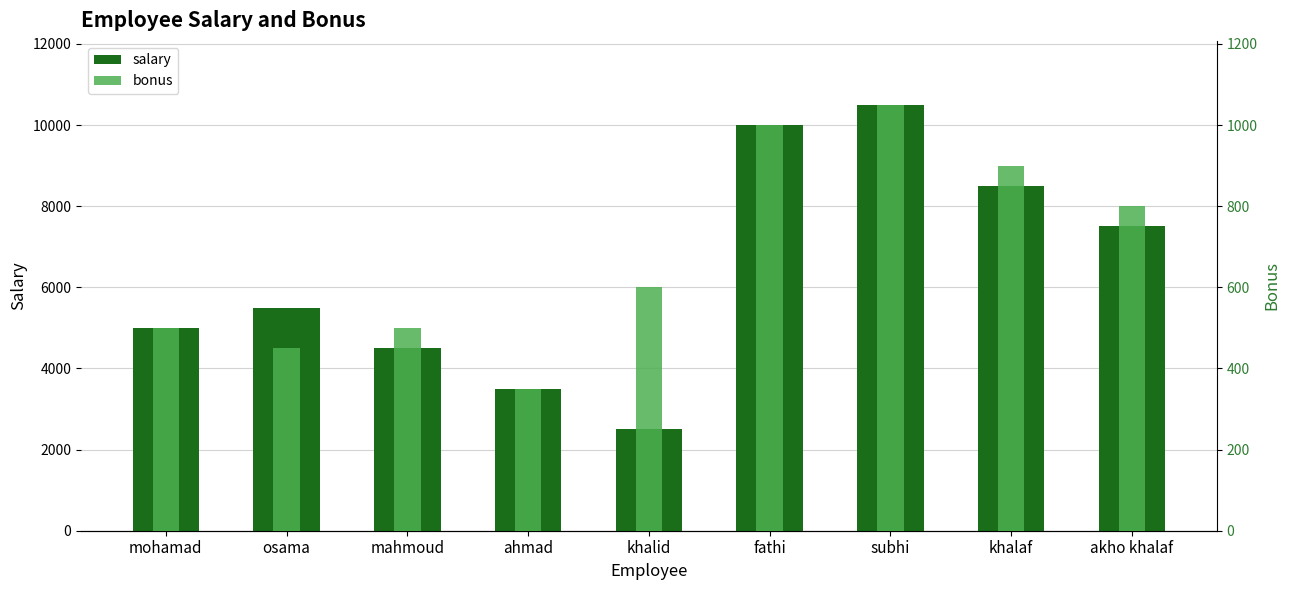

Reading left to right, transcribe all the data shown in this chart.

salary: mohamad=5000	osama=5500	mahmoud=4500	ahmad=3500	khalid=2500	fathi=10000	subhi=10500	khalaf=8500	akho khalaf=7500
bonus: mohamad=500	osama=450	mahmoud=500	ahmad=350	khalid=600	fathi=1000	subhi=1050	khalaf=900	akho khalaf=800